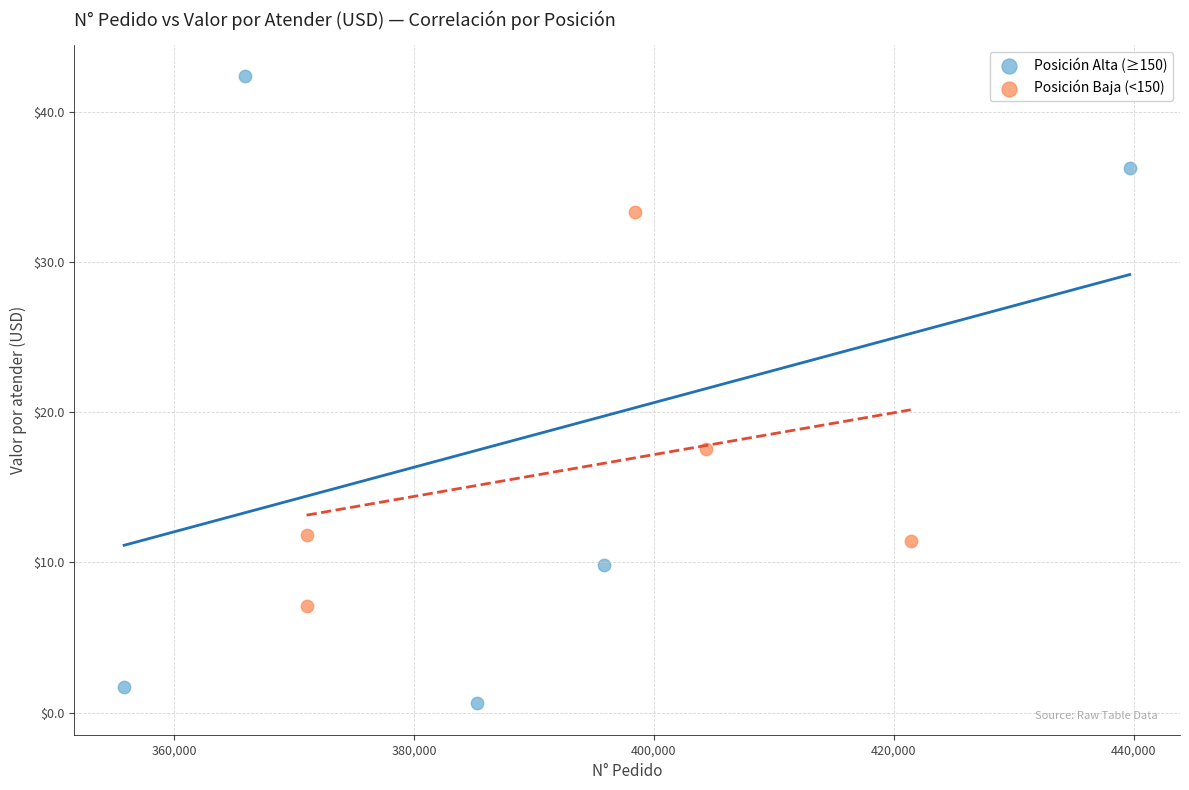

What are all the series names shown in the legend?

Posición Alta (≥150), Posición Baja (<150)